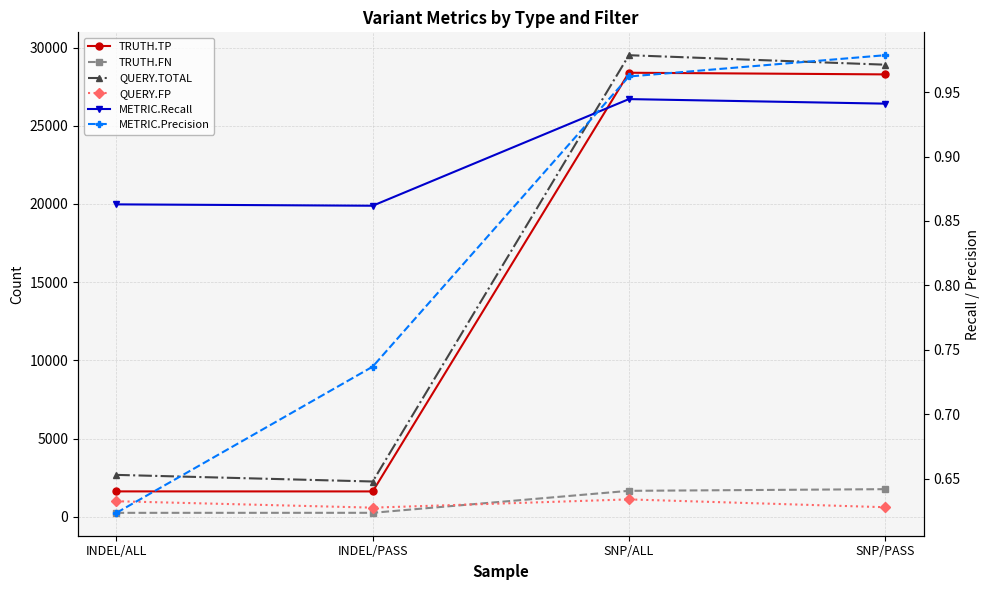

Reading left to right, transcribe all the data shown in this chart.

TRUTH.TP: 1630.0	1628.0	28390.0	28284.0
TRUTH.FN: 259.0	261.0	1666.0	1772.0
QUERY.TOTAL: 2685.0	2262.0	29510.0	28904.0
QUERY.FP: 1001.0	591.0	1118.0	618.0
METRIC.Recall: 0.9	0.9	0.9	0.9
METRIC.Precision: 0.6	0.7	1.0	1.0